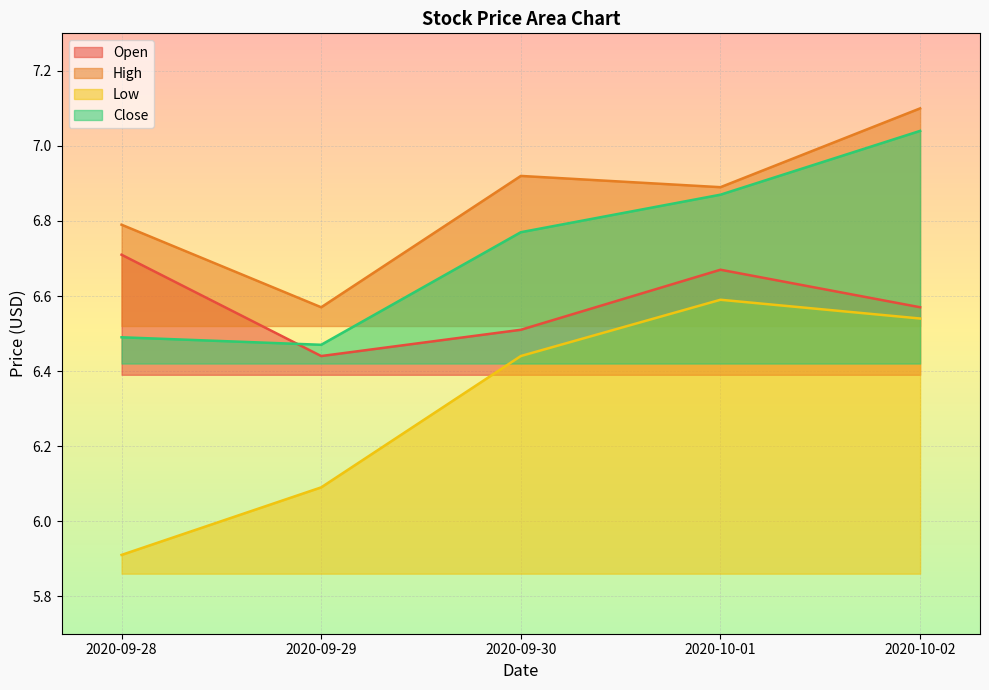

Which category has the lowest value in the Close series?

2020-09-29